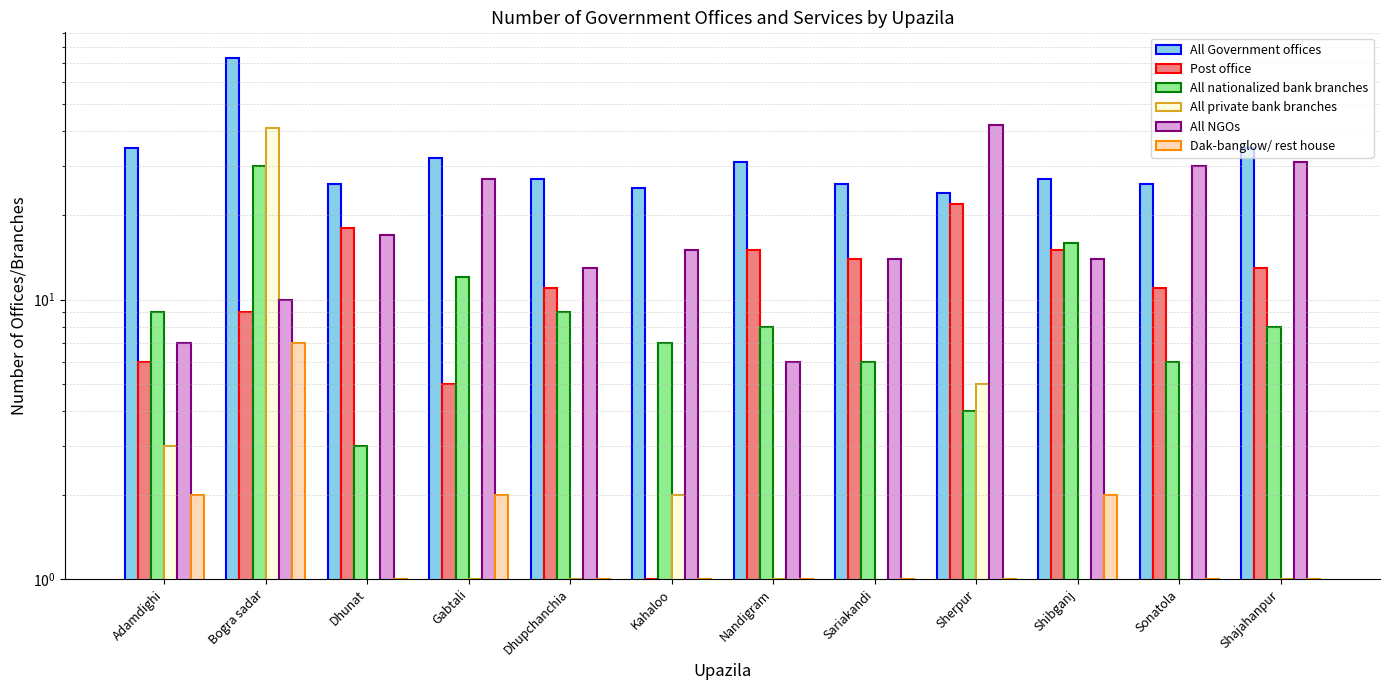

What are all the series names shown in the legend?

All Government offices, Post office, All nationalized bank branches, All private bank branches, All NGOs, Dak-banglow/ rest house